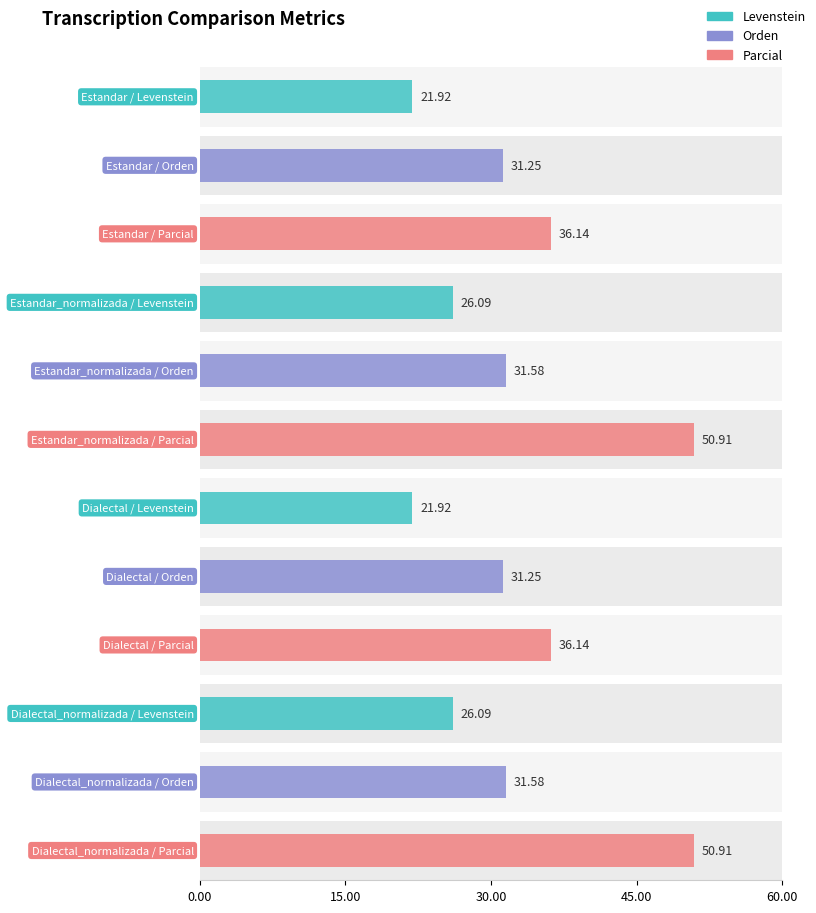

List the series in order of their overall mean, lowest first.

Levenstein, Orden, Parcial